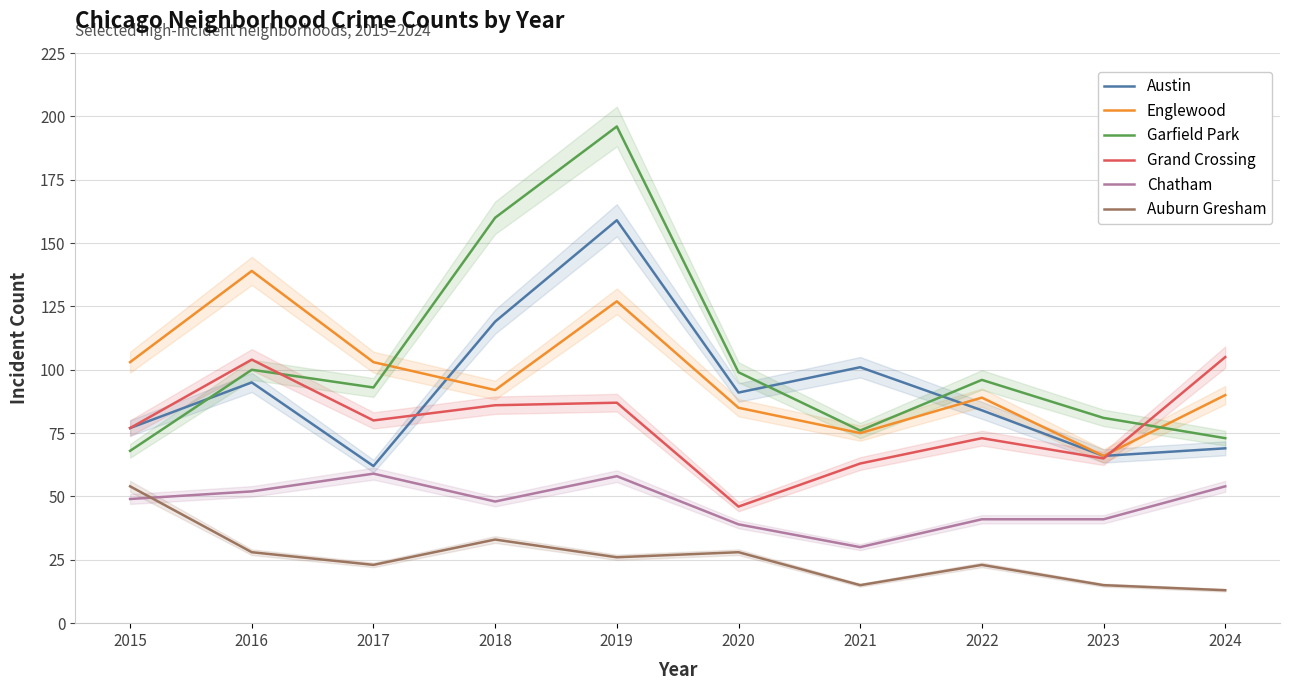

True or false: Englewood and Garfield Park intersect in this chart.

True